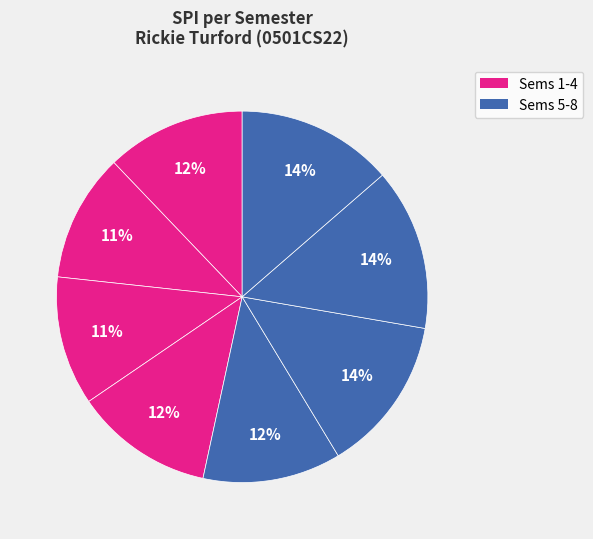

To the nearest percent, what is the difference between the largest and smallest slice percentages?

3%